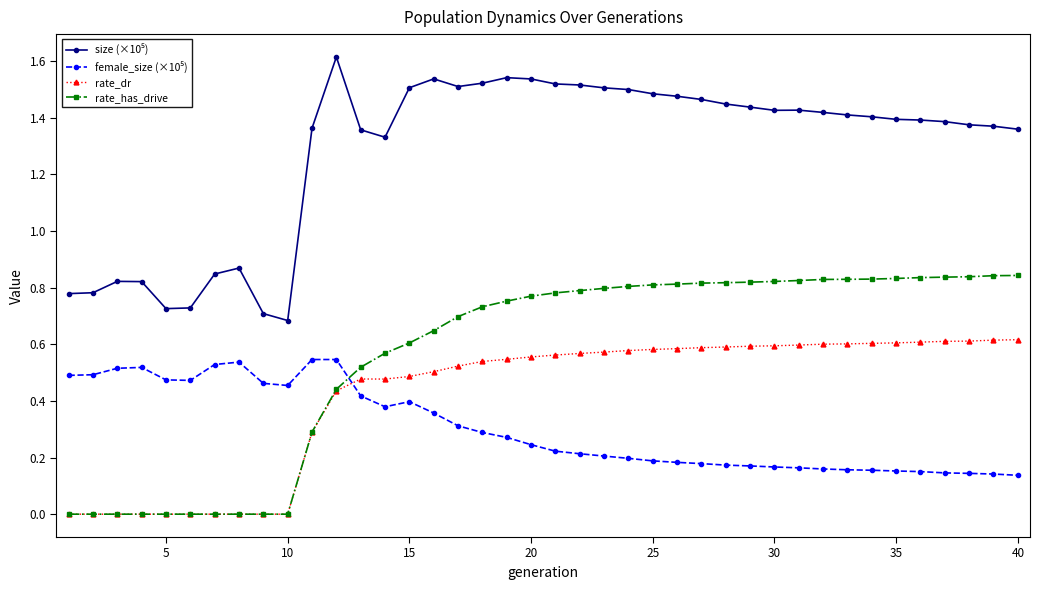

What is the greatest value displayed?

1.6